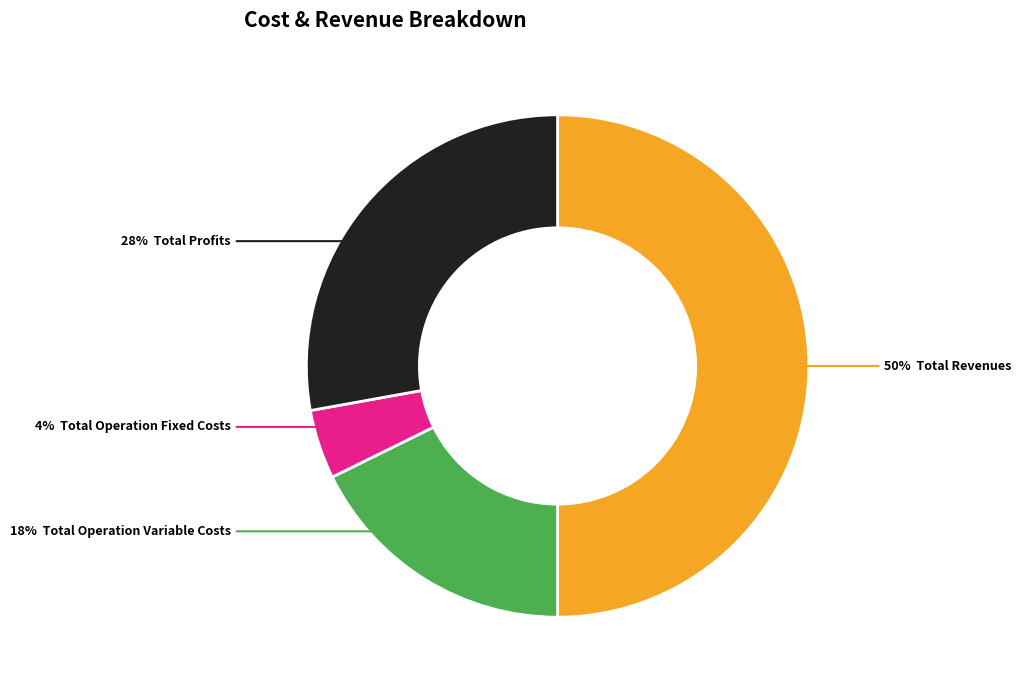

To the nearest percent, what is the average slice percentage?

25%